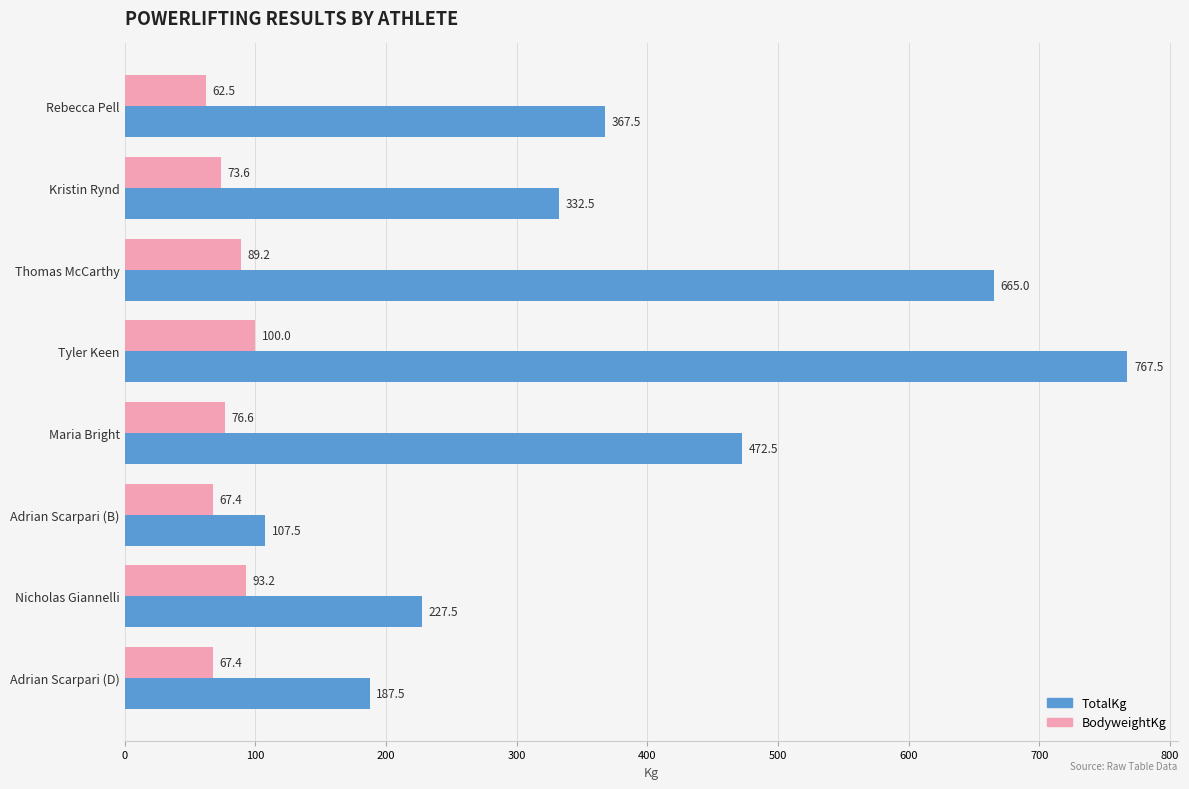

List the series in order of their overall mean, highest first.

TotalKg, BodyweightKg